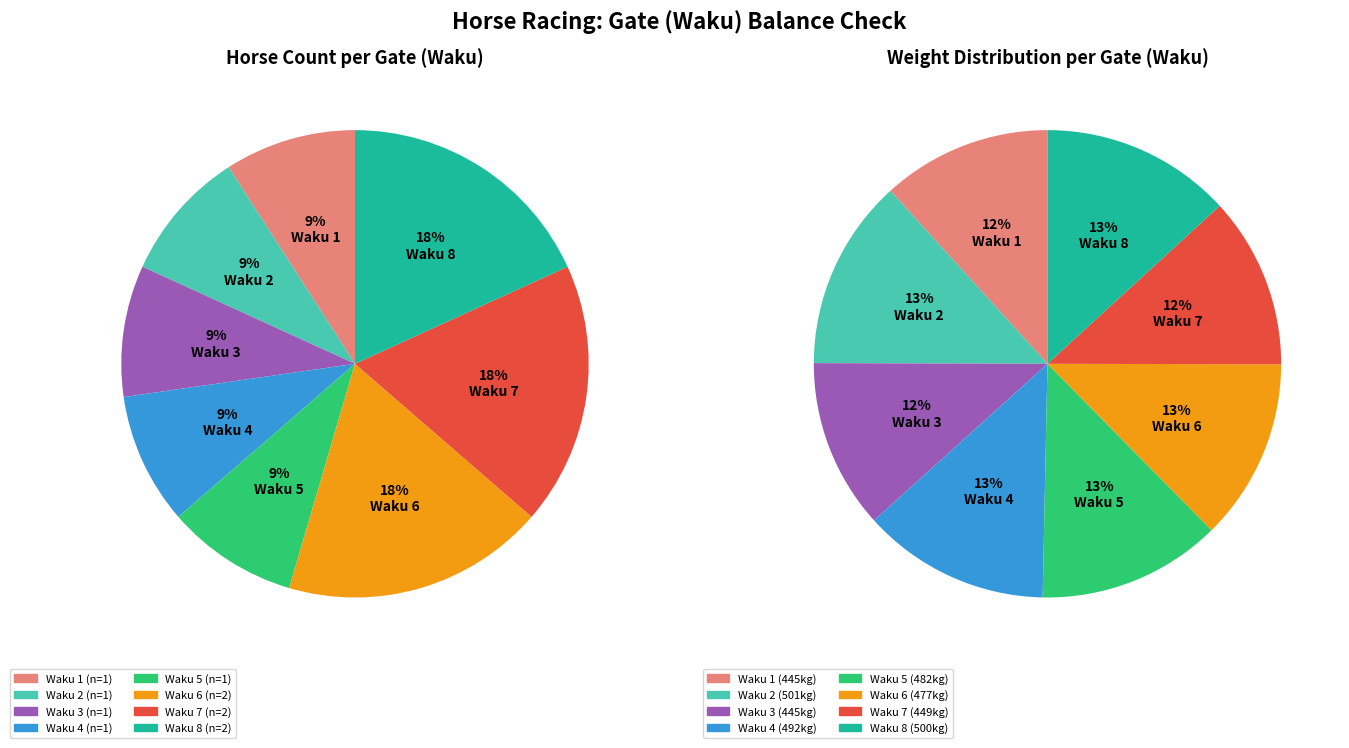

Rank the categories by value from highest to lowest.

6, 7, 8, 1, 2, 3, 4, 5